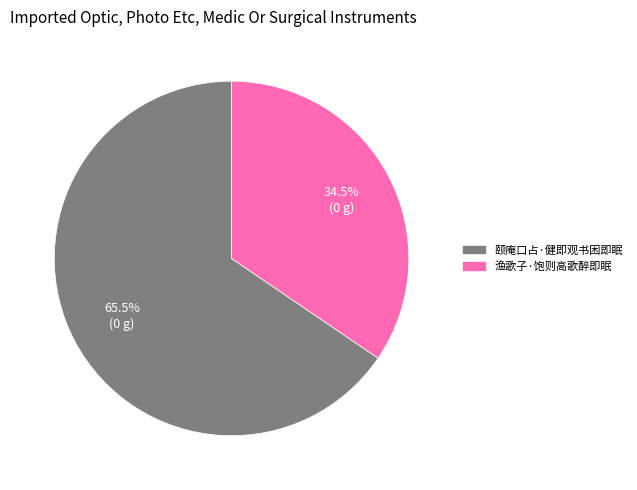

To the nearest percent, what is the difference between the largest and smallest slice percentages?

31%